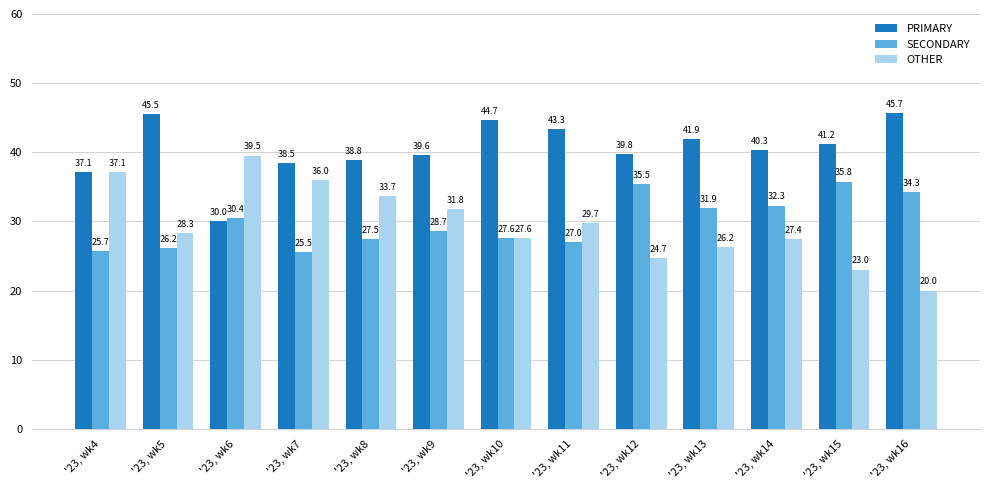

Reading left to right, list all the values displayed in this chart.

PRIMARY: '23, wk4=37.1	'23, wk5=45.5	'23, wk6=30.0	'23, wk7=38.5	'23, wk8=38.8	'23, wk9=39.6	'23, wk10=44.7	'23, wk11=43.3	'23, wk12=39.8	'23, wk13=41.9	'23, wk14=40.3	'23, wk15=41.2	'23, wk16=45.7
SECONDARY: '23, wk4=25.7	'23, wk5=26.2	'23, wk6=30.4	'23, wk7=25.5	'23, wk8=27.5	'23, wk9=28.7	'23, wk10=27.6	'23, wk11=27.0	'23, wk12=35.5	'23, wk13=31.9	'23, wk14=32.3	'23, wk15=35.8	'23, wk16=34.3
OTHER: '23, wk4=37.1	'23, wk5=28.3	'23, wk6=39.5	'23, wk7=36.0	'23, wk8=33.7	'23, wk9=31.8	'23, wk10=27.6	'23, wk11=29.7	'23, wk12=24.7	'23, wk13=26.2	'23, wk14=27.4	'23, wk15=23.0	'23, wk16=20.0